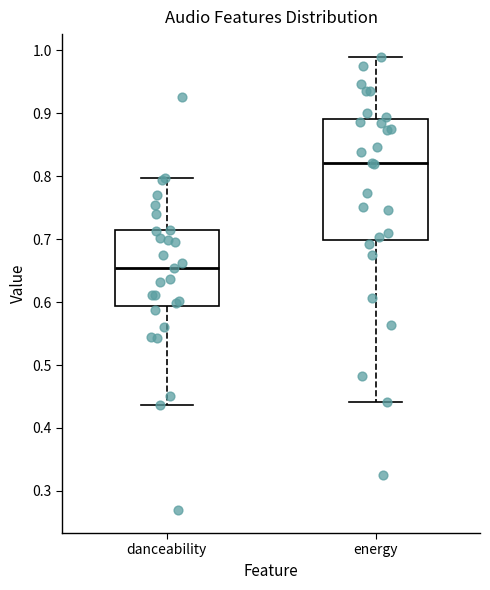

Where does the lower whisker of the box for danceability end on the y-axis? The values are not printed on the chart, so give them approximately, as read against the axis.

0.44